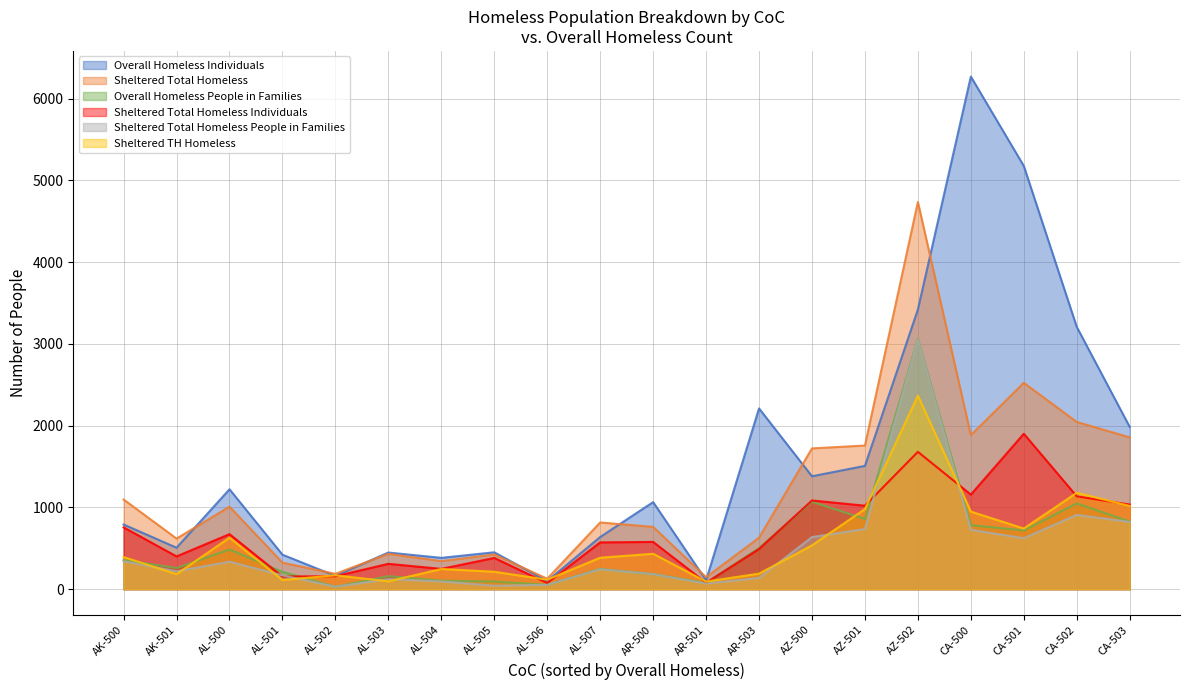

True or false: Overall Homeless People in Families and Overall Homeless Individuals cross at least once.

False